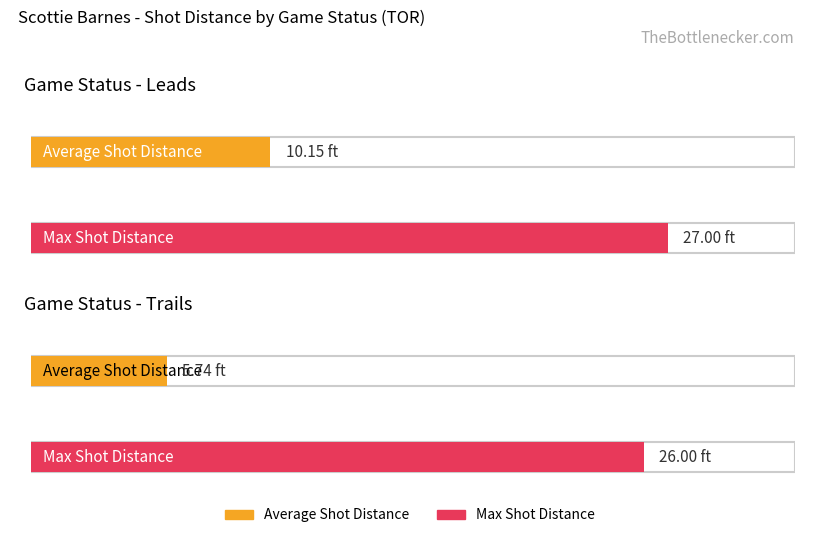

Count the number of data series in this chart.

2